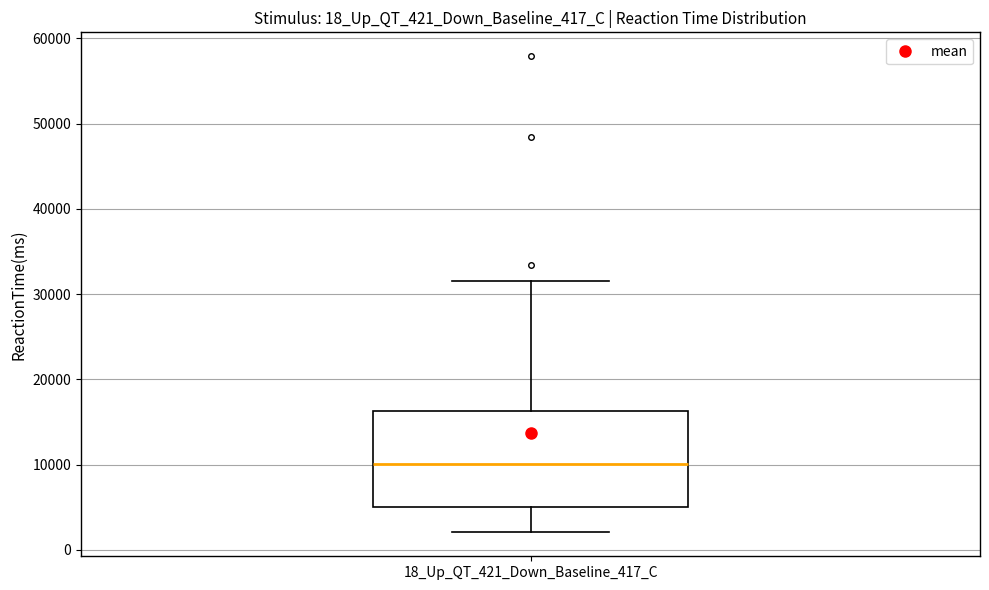

Where does the lower whisker of the box for 18_Up_QT_421_Down_Baseline_417_C end on the y-axis? The values are not printed on the chart, so give them approximately, as read against the axis.

2000